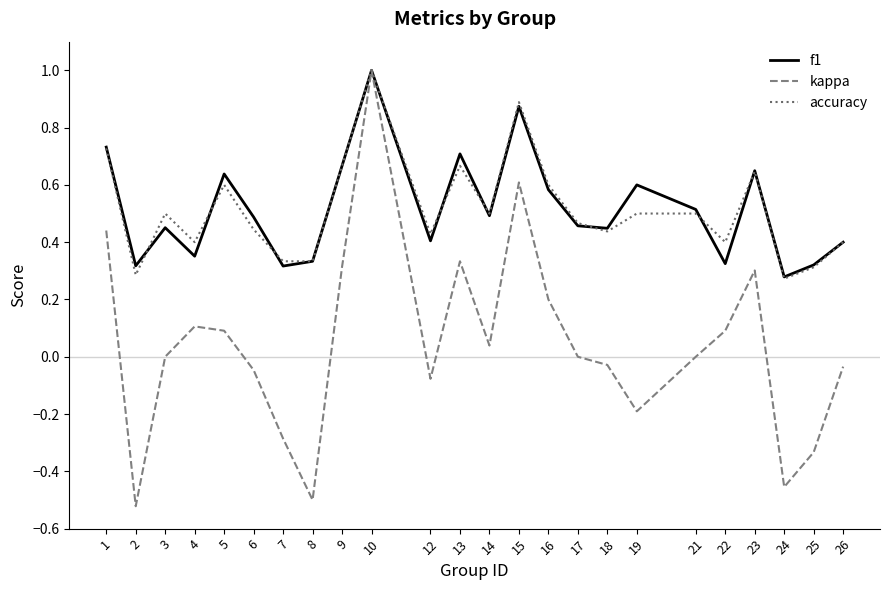

At how many categories does at least one series exceed 0?

24